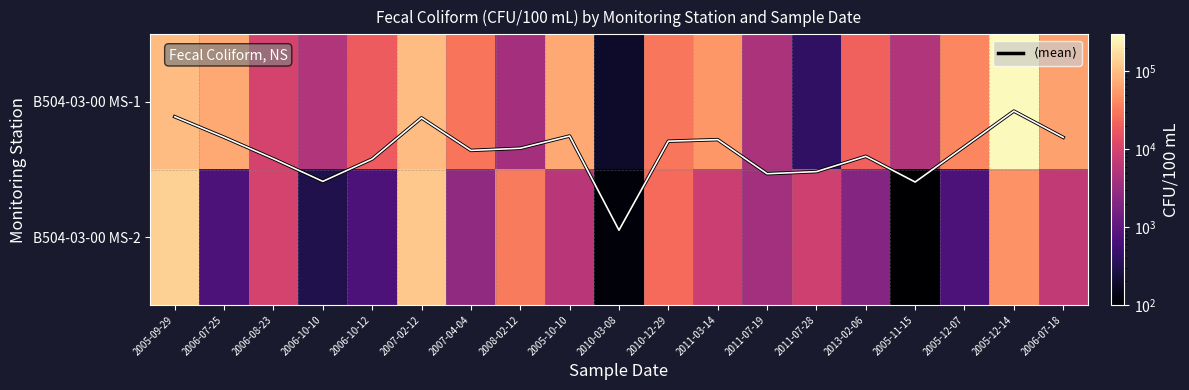

At which label does B504-03-00 MS-2 first exceed 6000?

2005-09-29